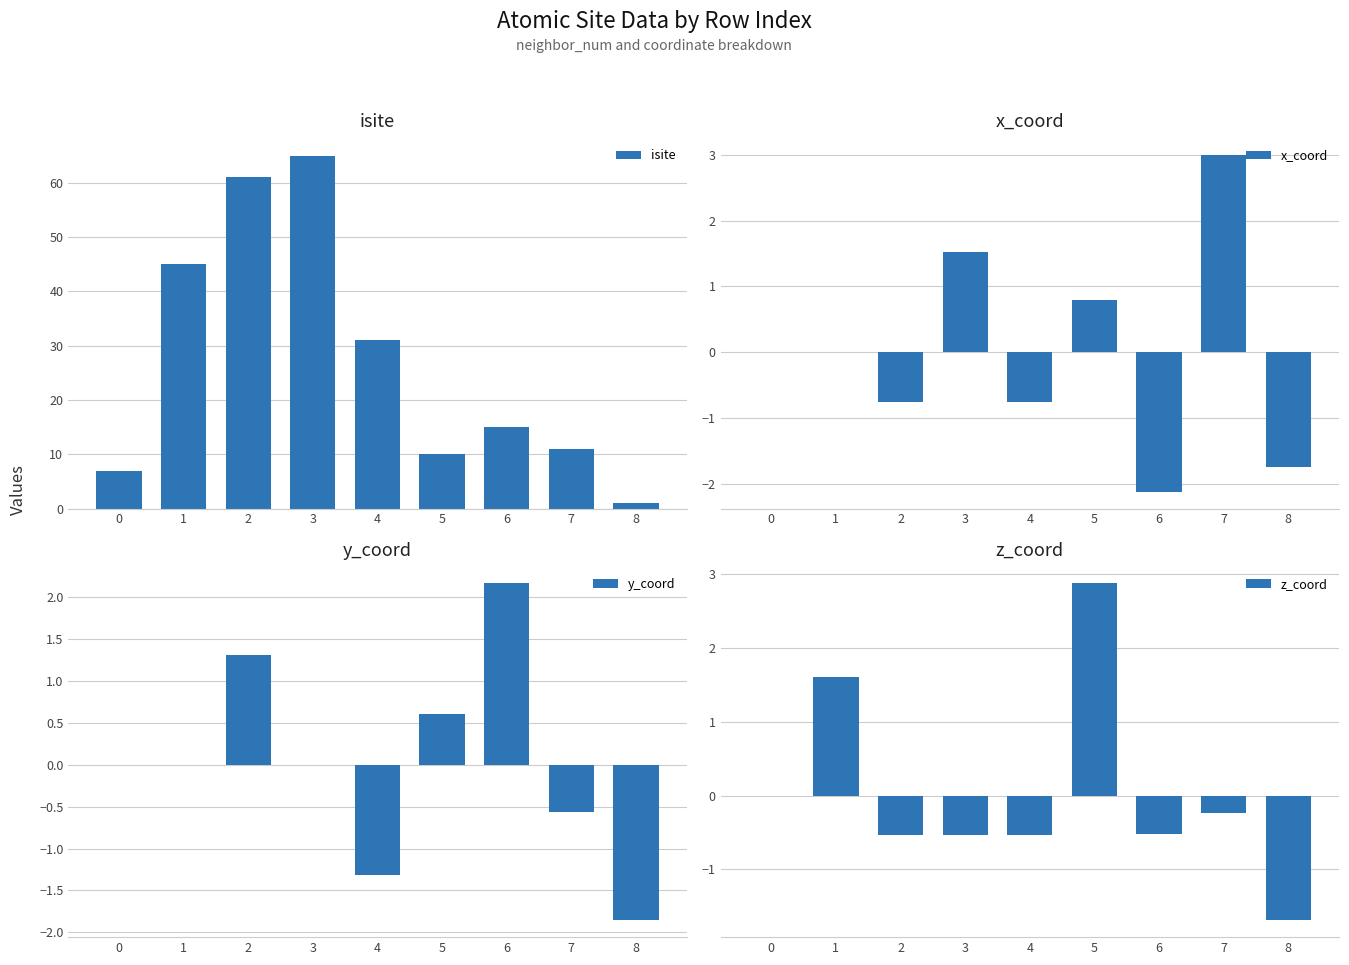

Reading left to right, what are all the values shown in this chart?

isite: 7.0	45.0	61.0	65.0	31.0	10.0	15.0	11.0	1.0
x_coord: 0.0	0.0	-0.8	1.5	-0.8	0.8	-2.1	3.0	-1.7
y_coord: 0.0	0.0	1.3	-0.0	-1.3	0.6	2.2	-0.6	-1.9
z_coord: 0.0	1.6	-0.5	-0.5	-0.5	2.9	-0.5	-0.2	-1.7